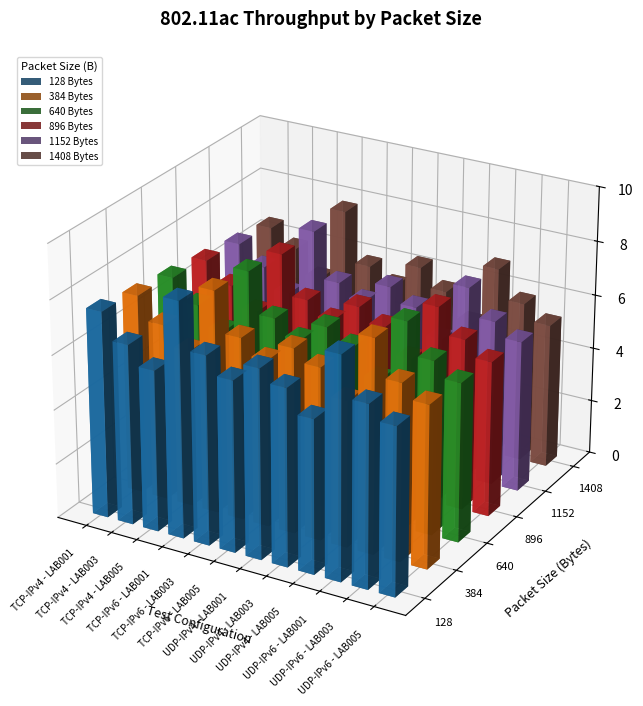

Which series has the largest range (max minus min)?

1408